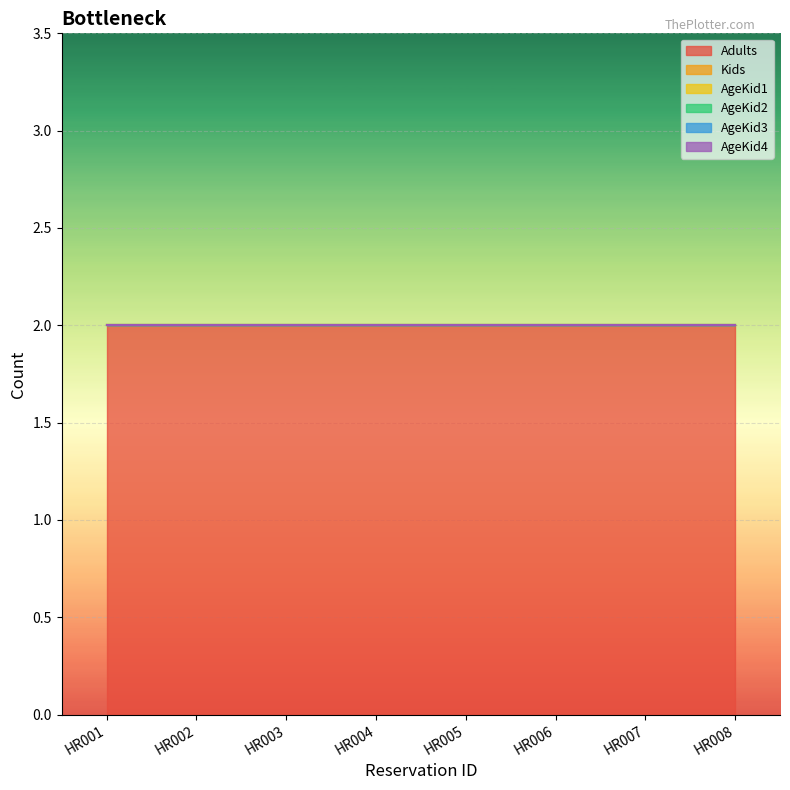

What is the sum of all Adults values?

16